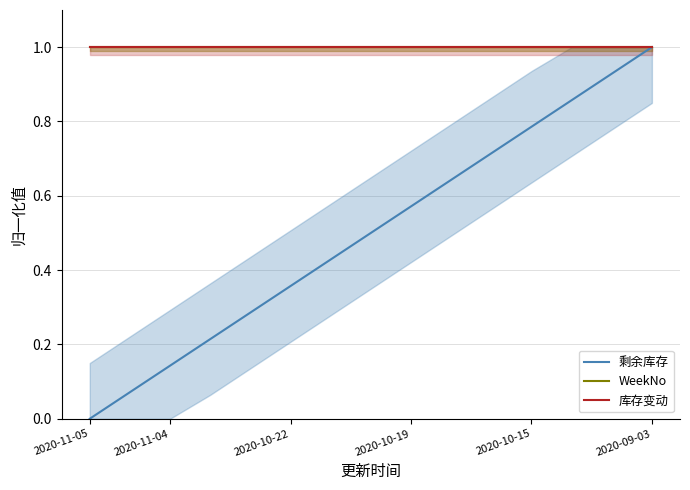

Rank the series at 10 from highest to lowest value.

WeekNo, 库存变动, 剩余库存